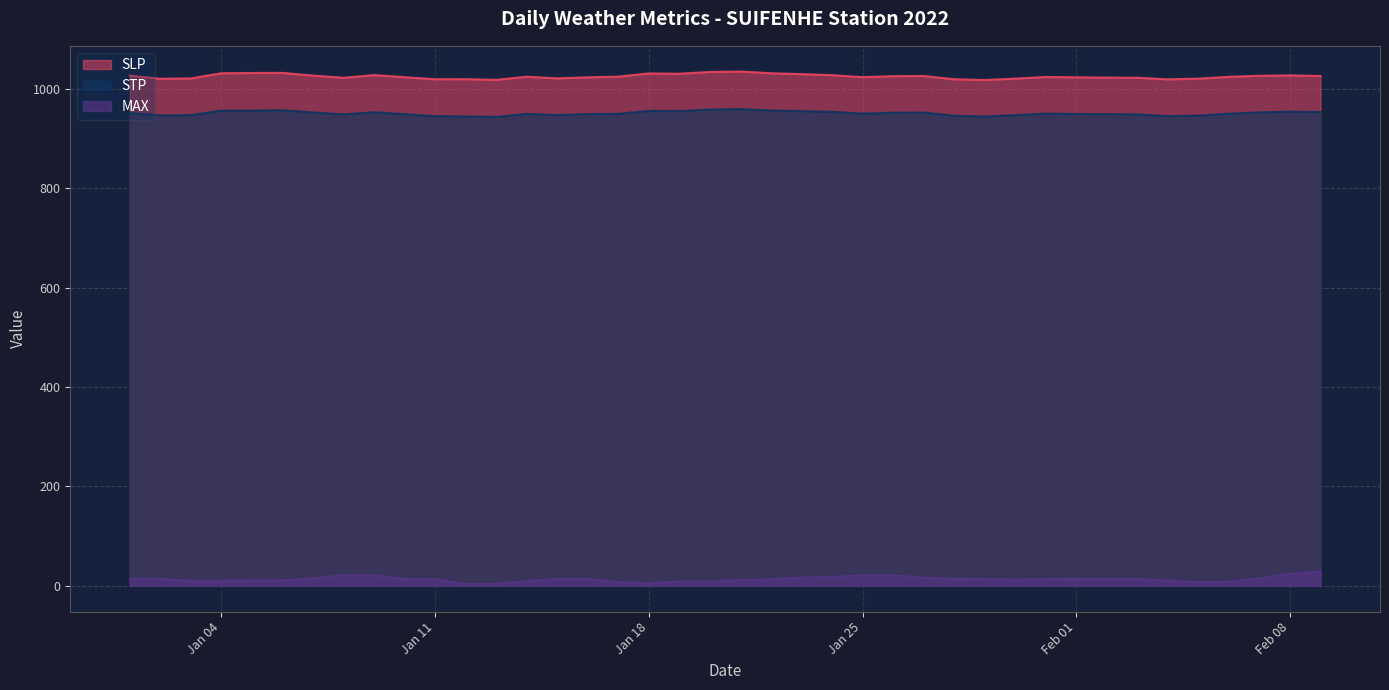

What is the average value of the SLP series?

1024.6